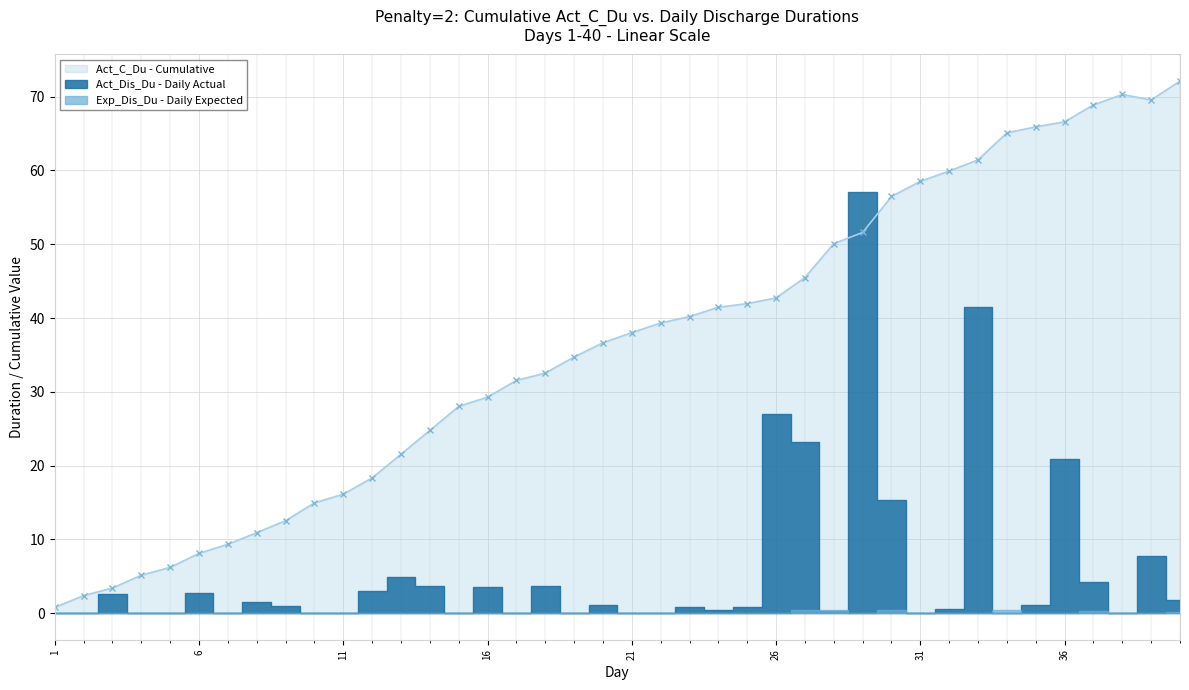

Rank the series by their average value, from lowest to highest.

Exp_Dis_Du, Act_Dis_Du, Act_C_Du_cumsum